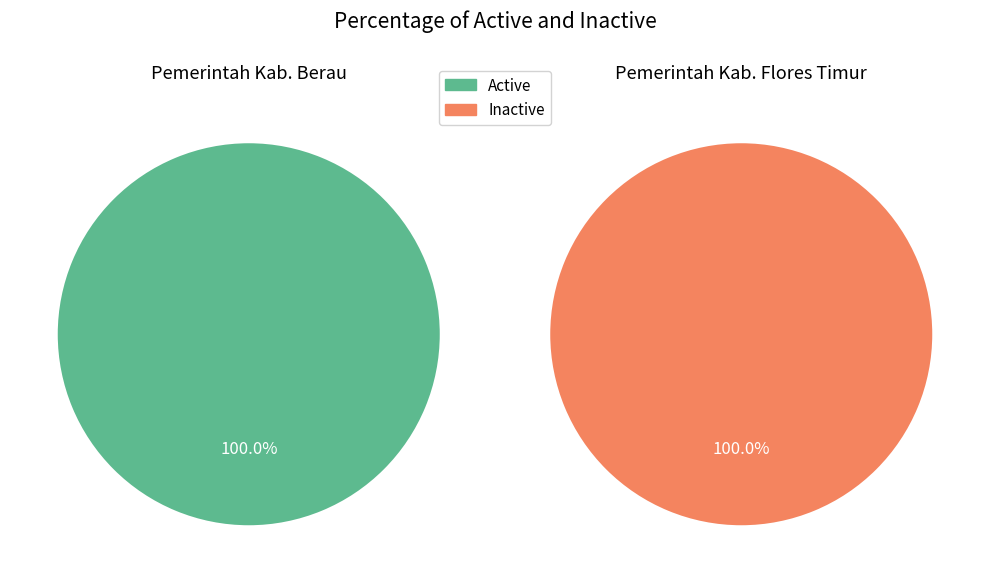

At Pemerintah Kab. Berau, list the series in order from smallest to largest.

Inactive, Active